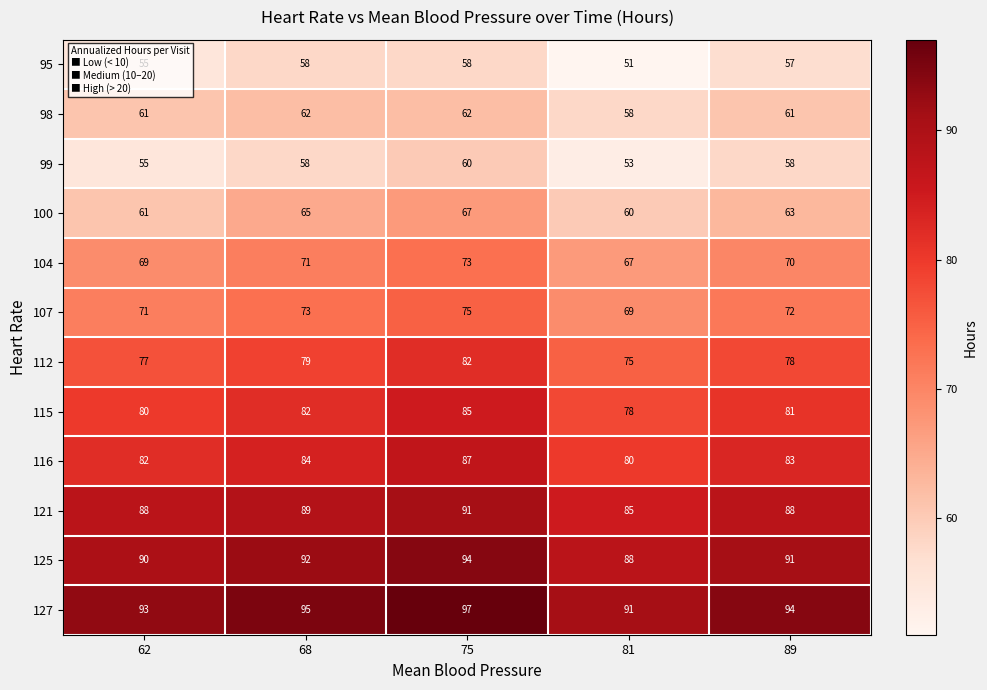

Rank the series at 81 from lowest to highest value.

95, 99, 98, 100, 104, 107, 112, 115, 116, 121, 125, 127